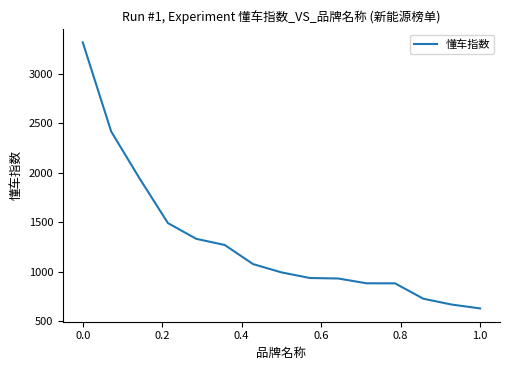

What is the difference between the maximum and minimum values?

2690.4